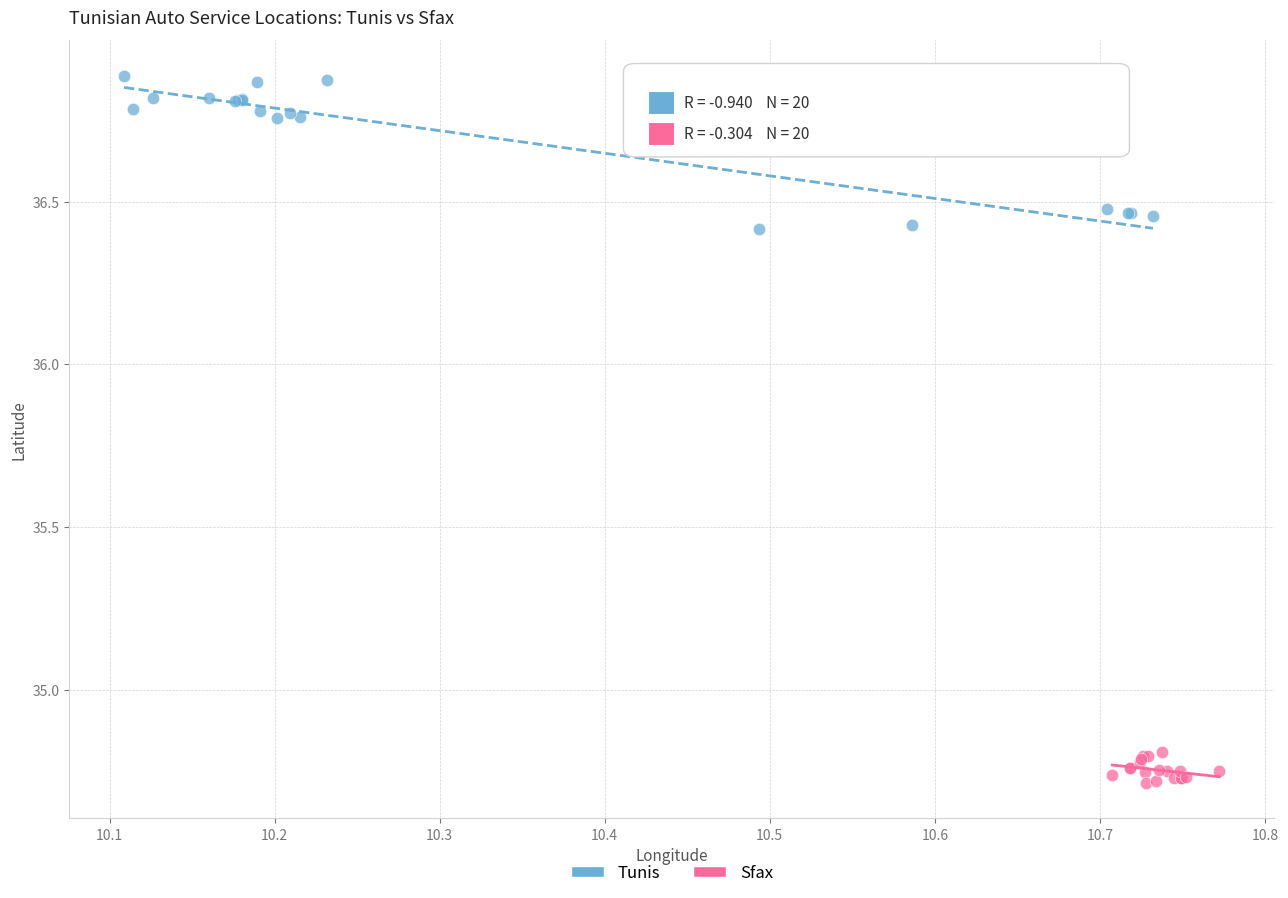

Which series reaches the minimum Y coordinate?

Sfax